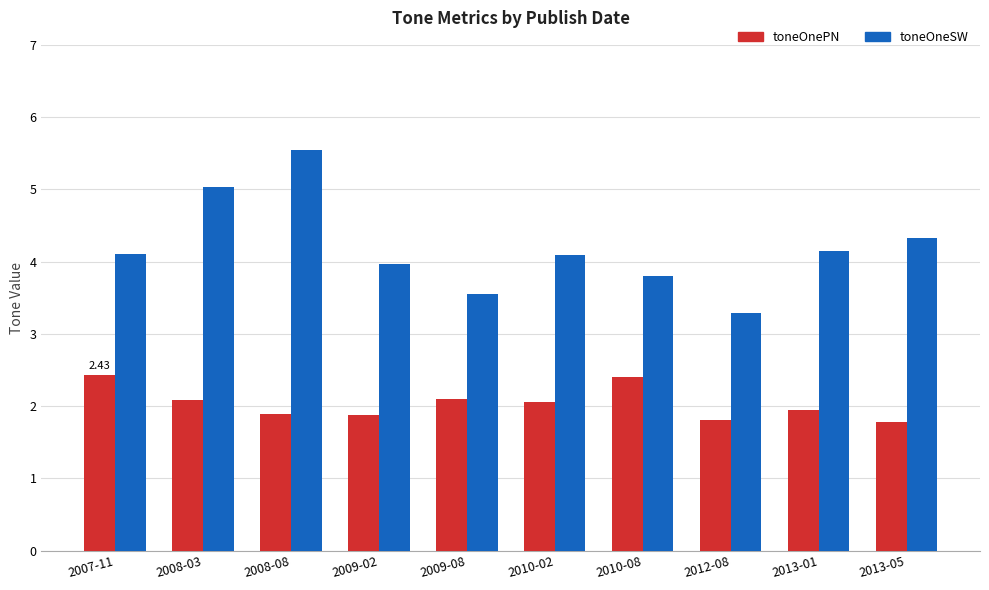

Reading left to right, what are all the values shown in this chart?

toneOnePN: 2.4	2.1	1.9	1.9	2.1	2.1	2.4	1.8	1.9	1.8
toneOneSW: 4.1	5.0	5.6	4.0	3.6	4.1	3.8	3.3	4.1	4.3